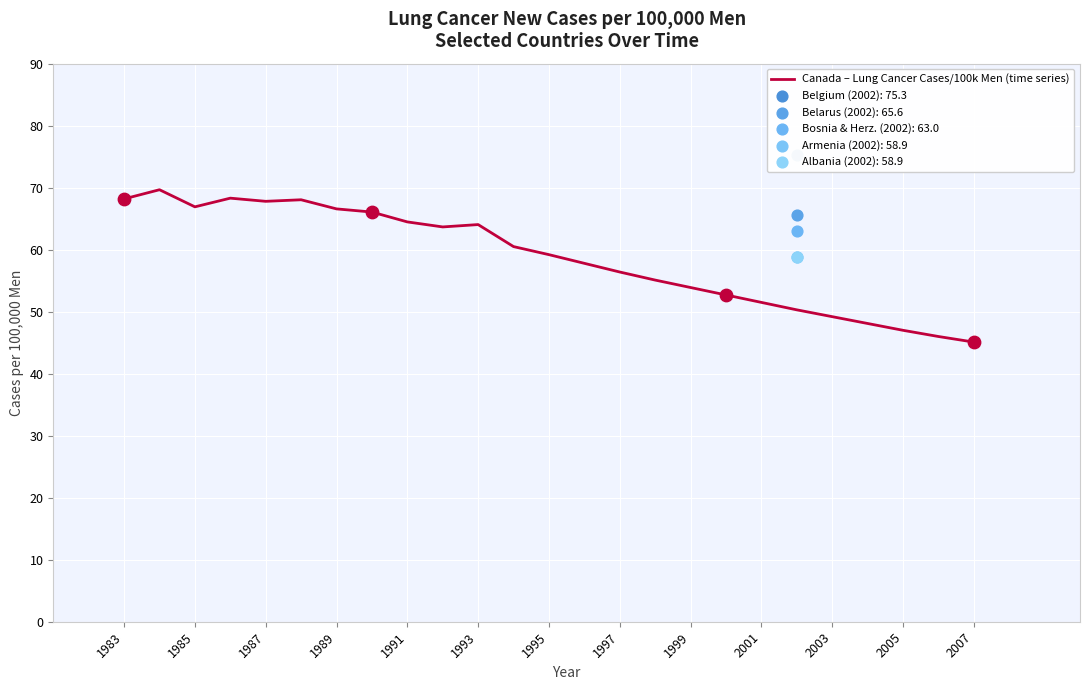

True or false: Canada – Lung Cancer Cases/100k Men (time series) has a value of 119.6 at 1989.

False